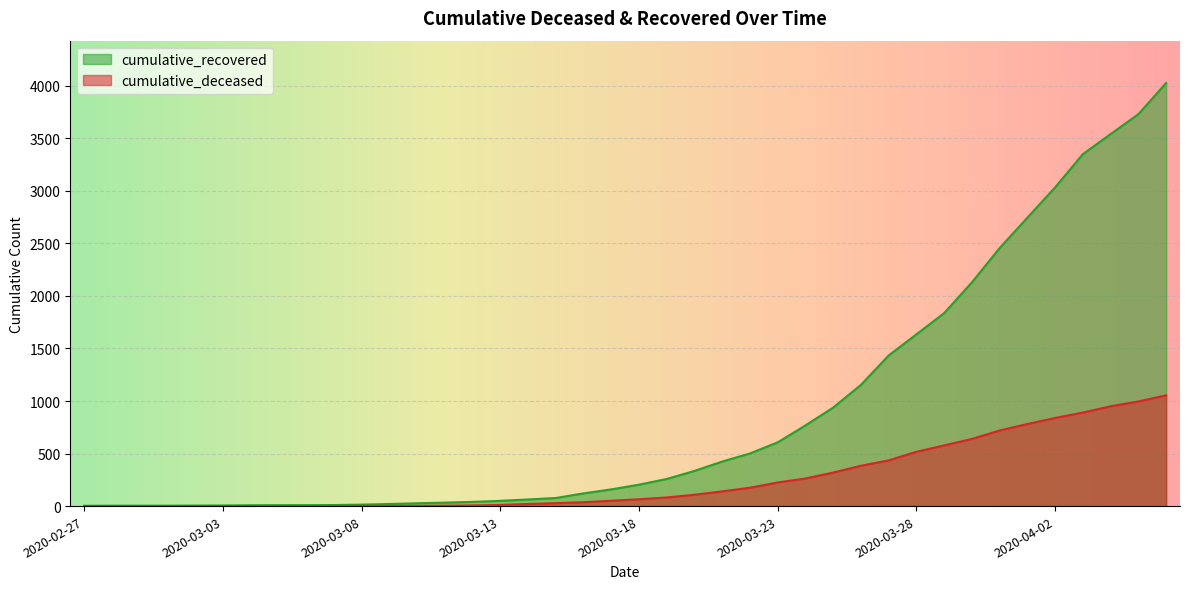

List the labels in order of cumulative_deceased value, largest first.

2020-04-06, 2020-04-05, 2020-04-04, 2020-04-03, 2020-04-02, 2020-04-01, 2020-03-31, 2020-03-30, 2020-03-29, 2020-03-28, 2020-03-27, 2020-03-26, 2020-03-25, 2020-03-24, 2020-03-23, 2020-03-22, 2020-03-21, 2020-03-20, 2020-03-19, 2020-03-18, 2020-03-17, 2020-03-16, 2020-03-15, 2020-03-14, 2020-03-13, 2020-03-12, 2020-03-11, 2020-03-08, 2020-03-09, 2020-03-10, 2020-03-07, 2020-02-27, 2020-02-28, 2020-02-29, 2020-03-01, 2020-03-02, 2020-03-03, 2020-03-04, 2020-03-05, 2020-03-06